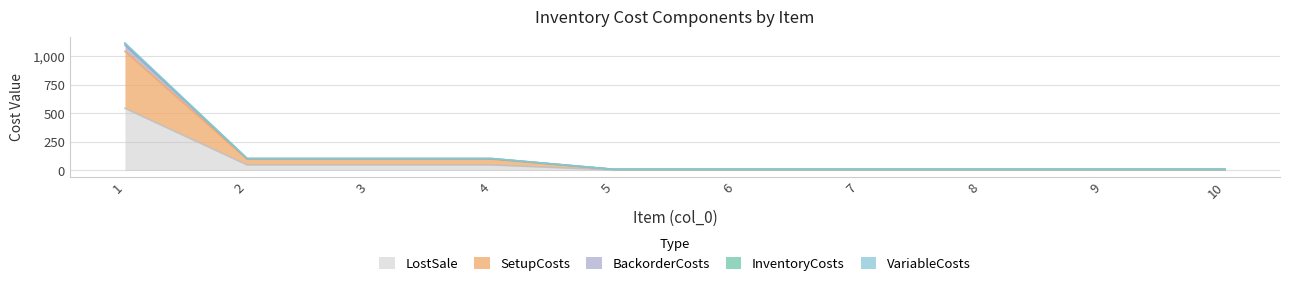

Count the number of categories in the chart.

10